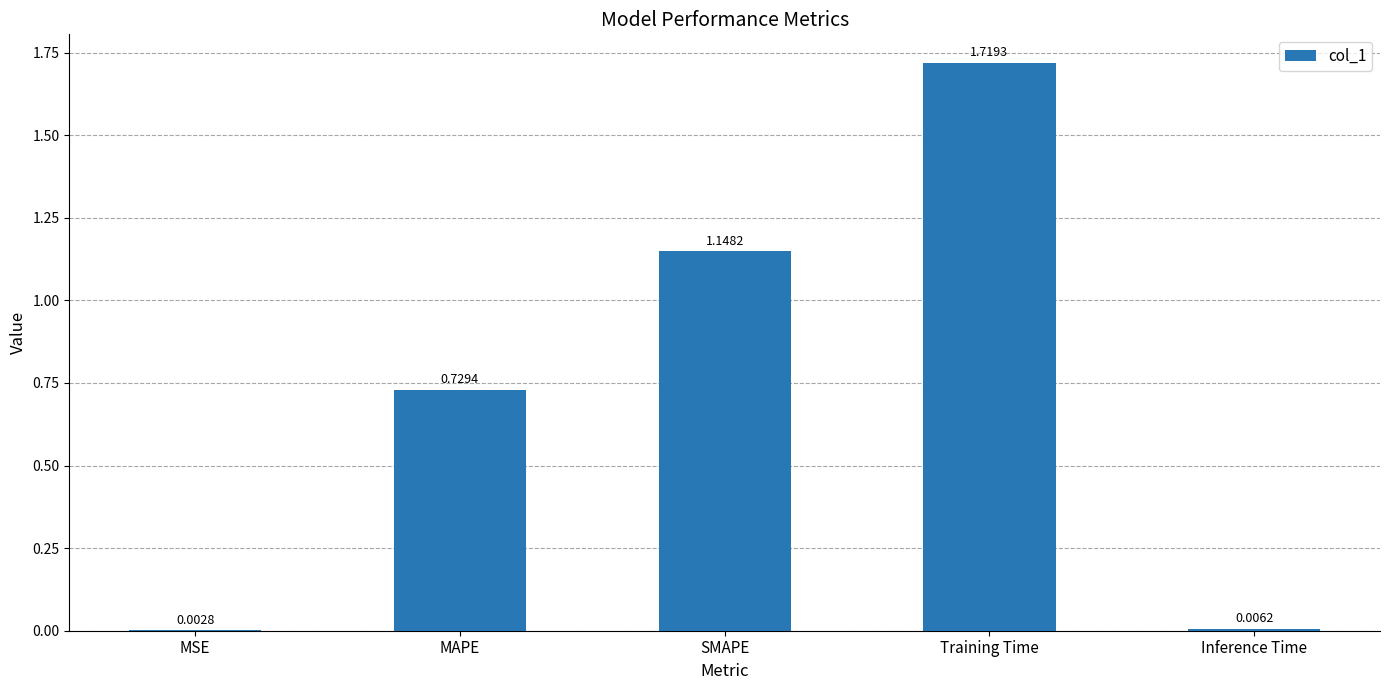

At which label is the value closest to 0?

MSE